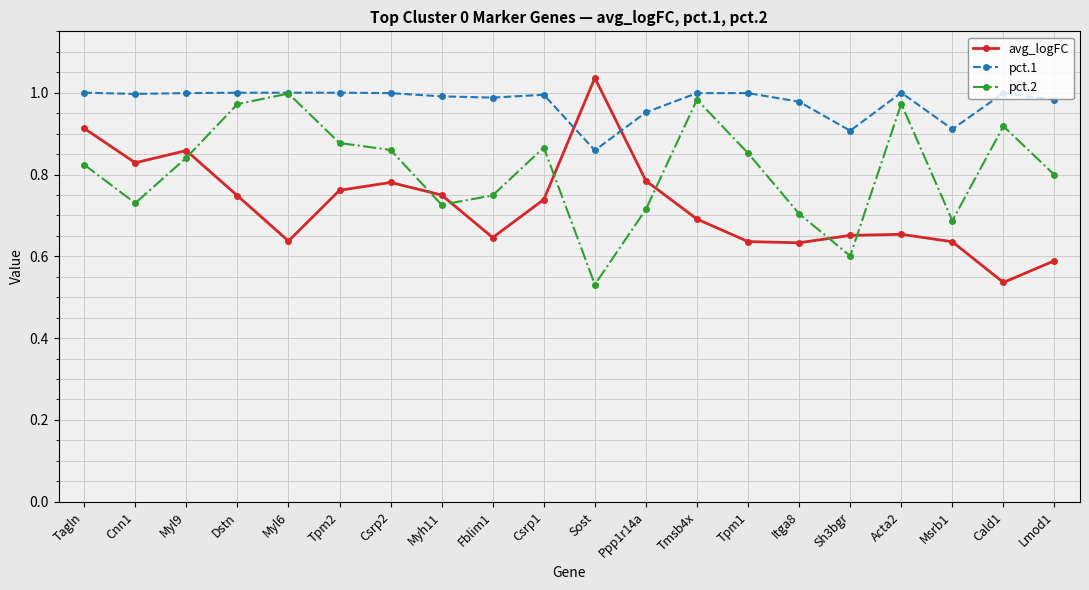

Which category has the highest value in the pct.2 series?

Myl6